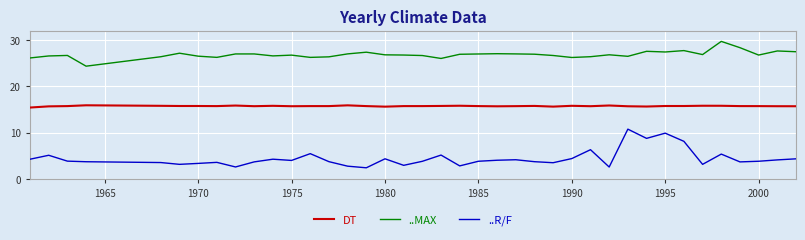

What is the sum of all DT values?

613.3